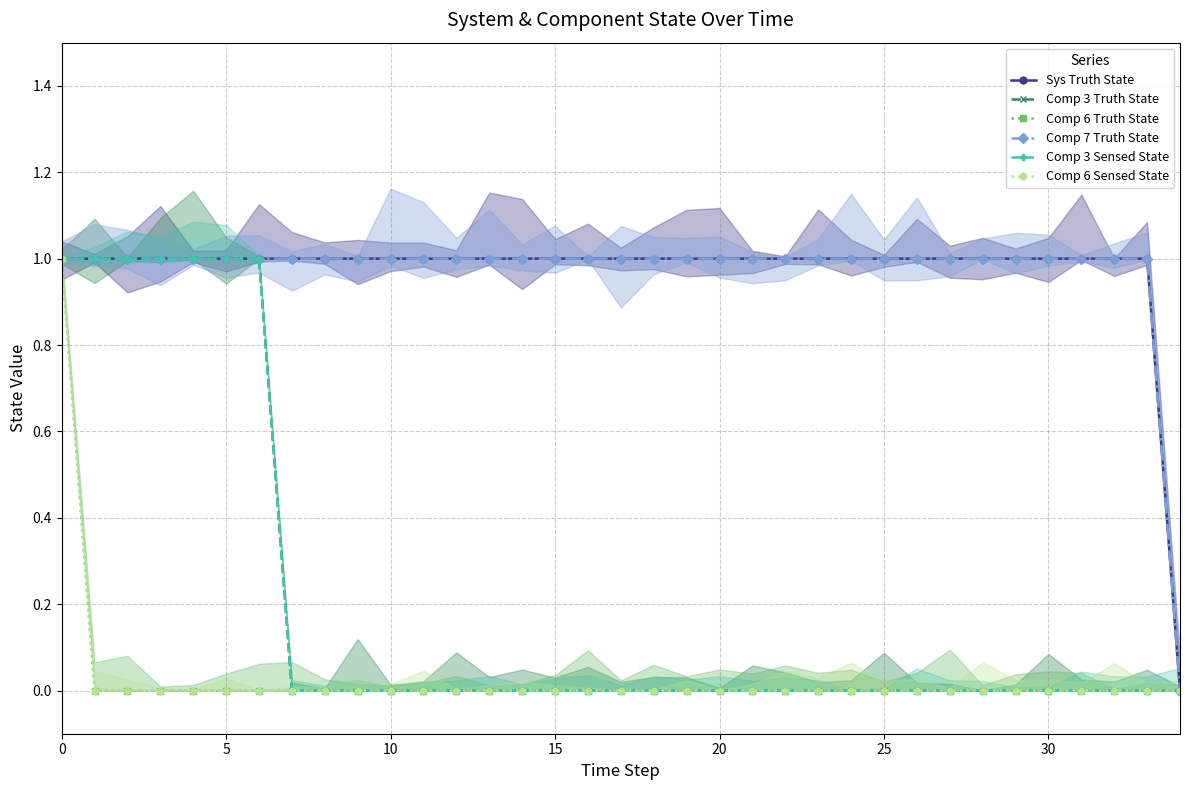

What is the spread (max minus min) of values at 21?

1